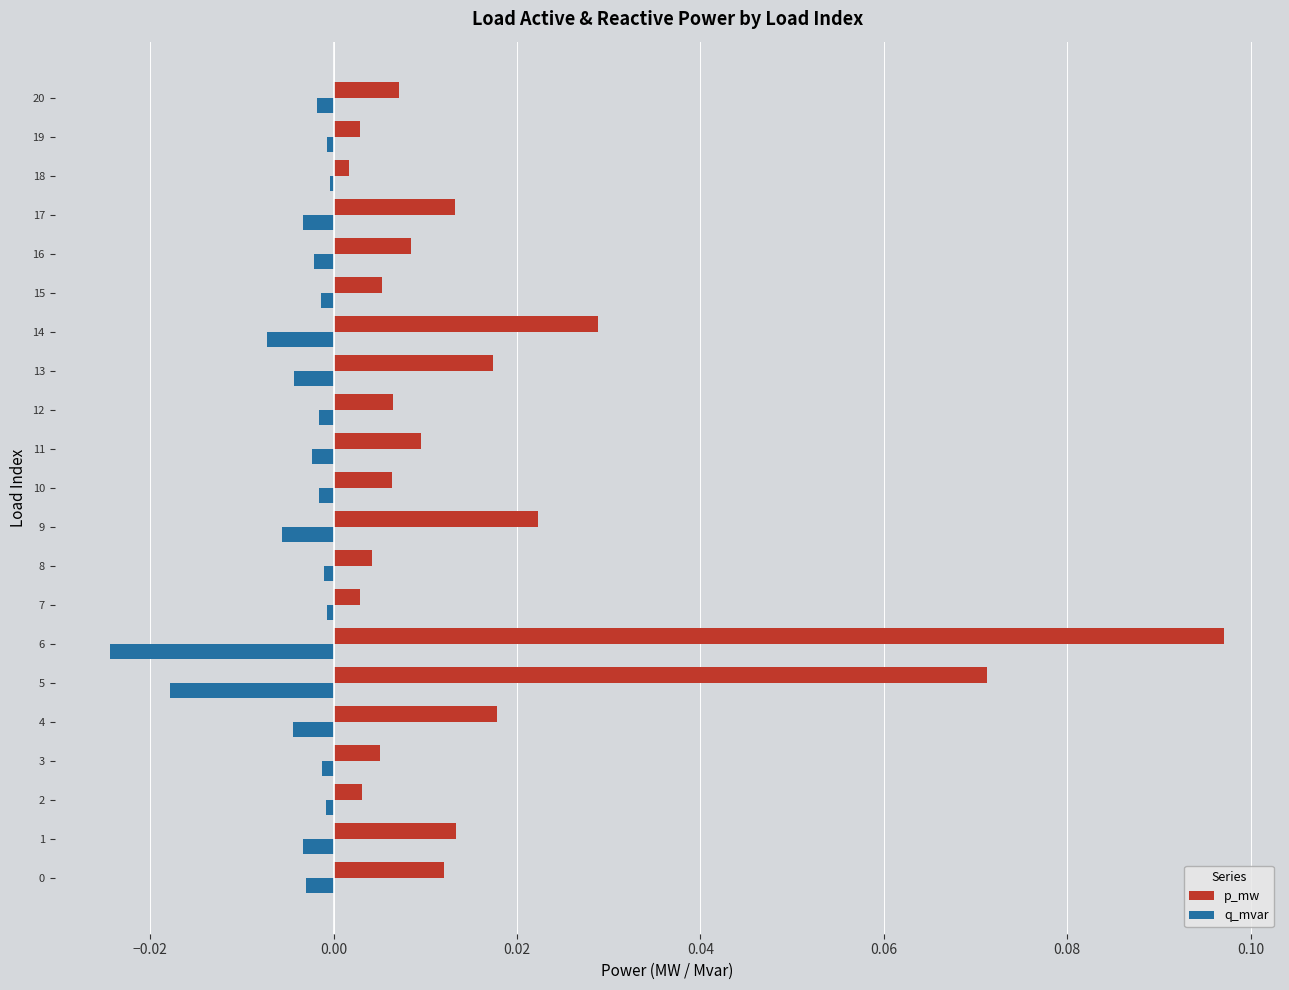

Which series has the widest spread of values?

p_mw